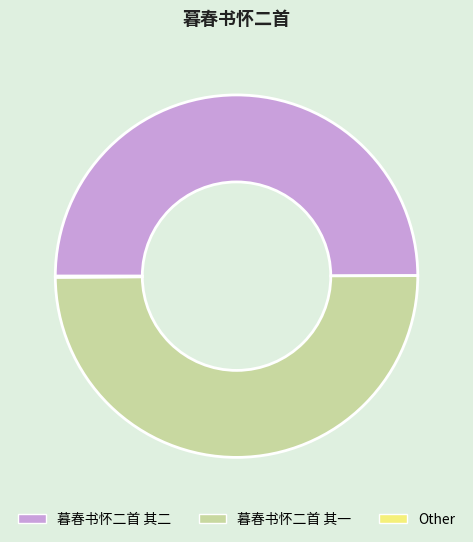

Is the sum of 暮春书怀二首 其二 and 暮春书怀二首 其一 greater than half?

Yes